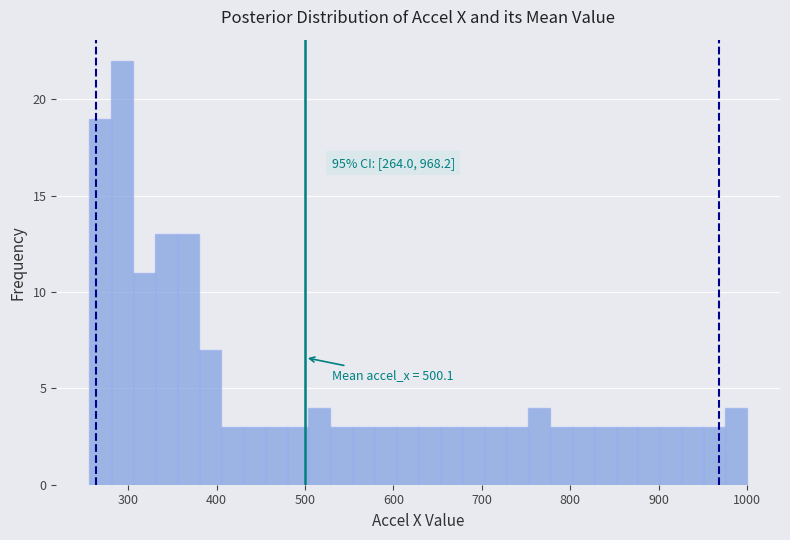

Around what value on the x-axis is the tallest bar? Give the approximate position of its centre, as read against the axis.

290